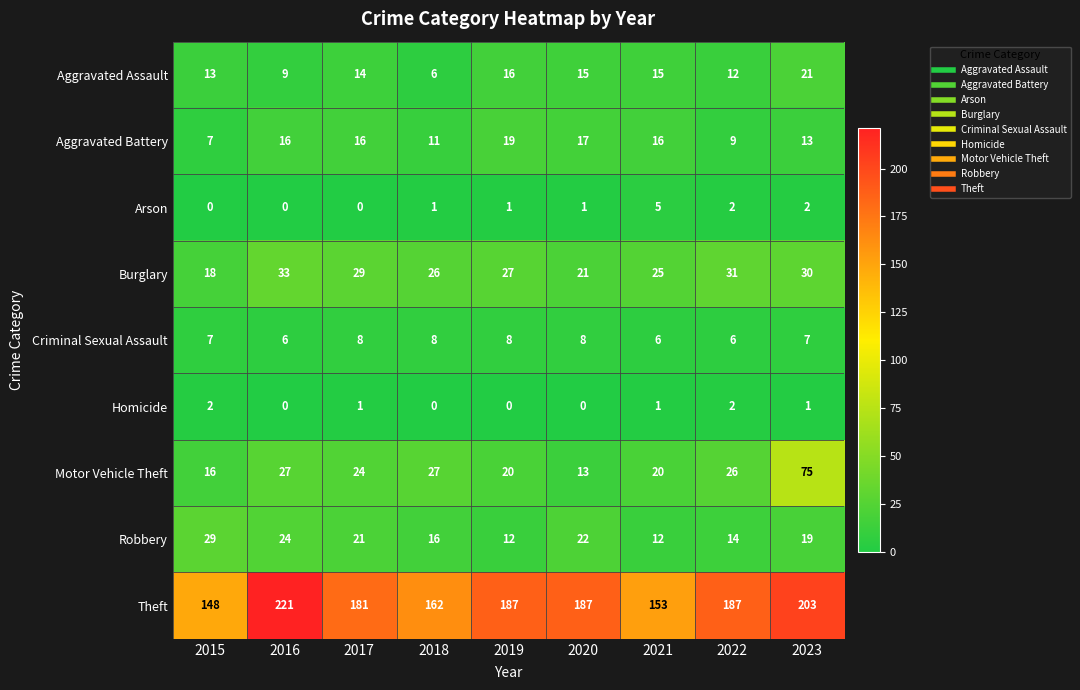

What is the difference between the second highest and minimum values in the Theft series?

55